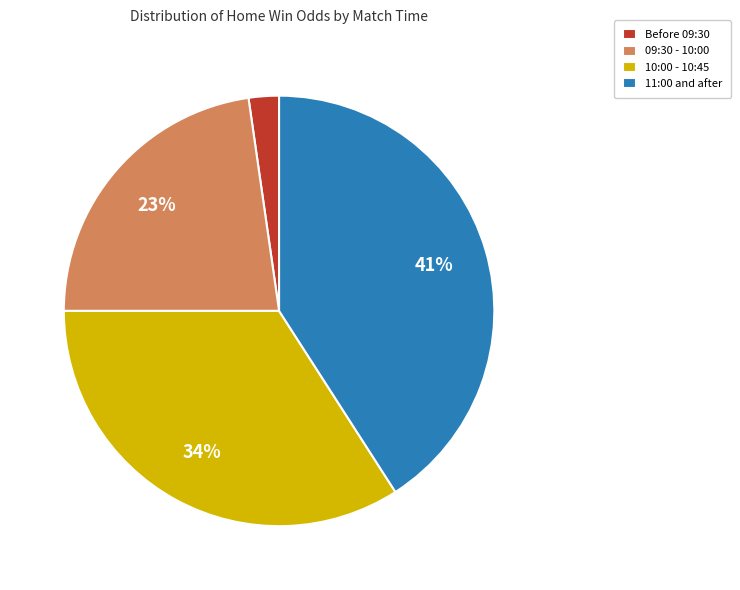

Is there any slice that represents more than half of the pie?

No